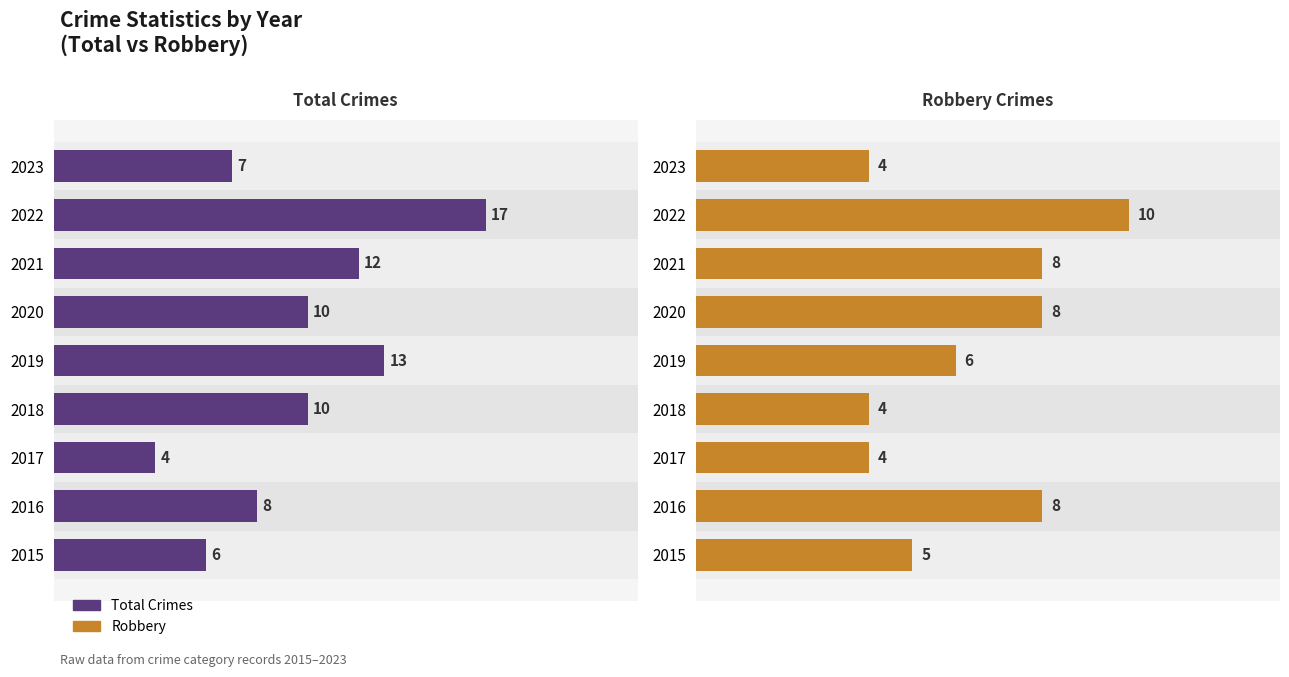

How many data points does each series have?

9